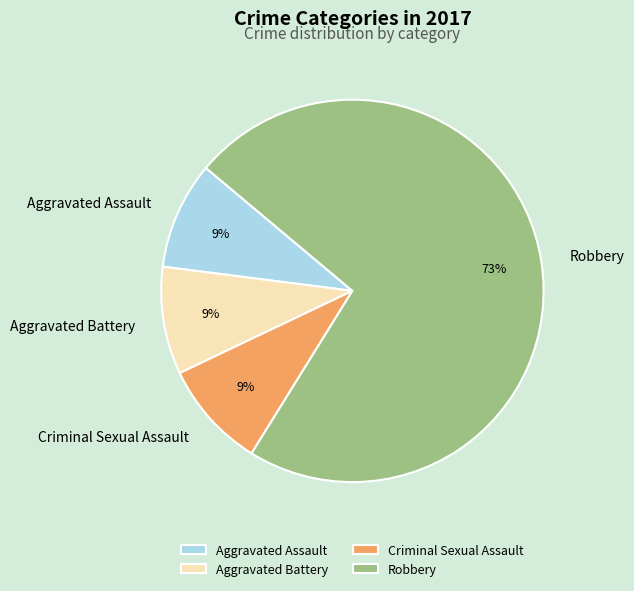

To the nearest percent, what is the combined percentage of Criminal Sexual Assault and Aggravated Assault?

18%